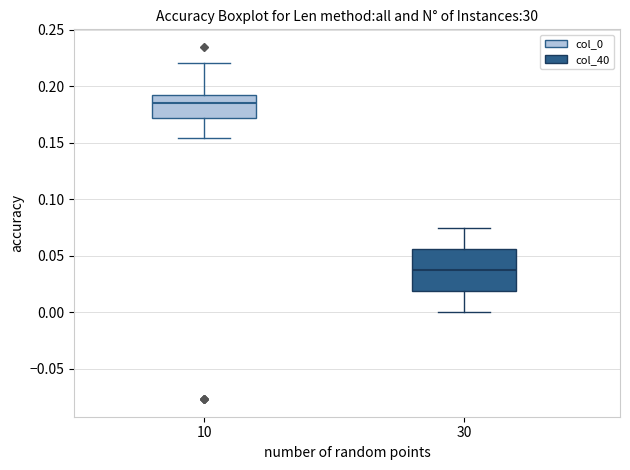

Reading left to right, transcribe this box plot: for each box, give where its median line is, the range the box spans, and where its two whiskers end, as read against the y-axis. The values are not printed on the chart, so give them approximately, as read against the axis.

10: median 0.185, box 0.170 to 0.190, whiskers 0.155 to 0.220
30: median 0.035, box 0.020 to 0.055, whiskers 0.000 to 0.075